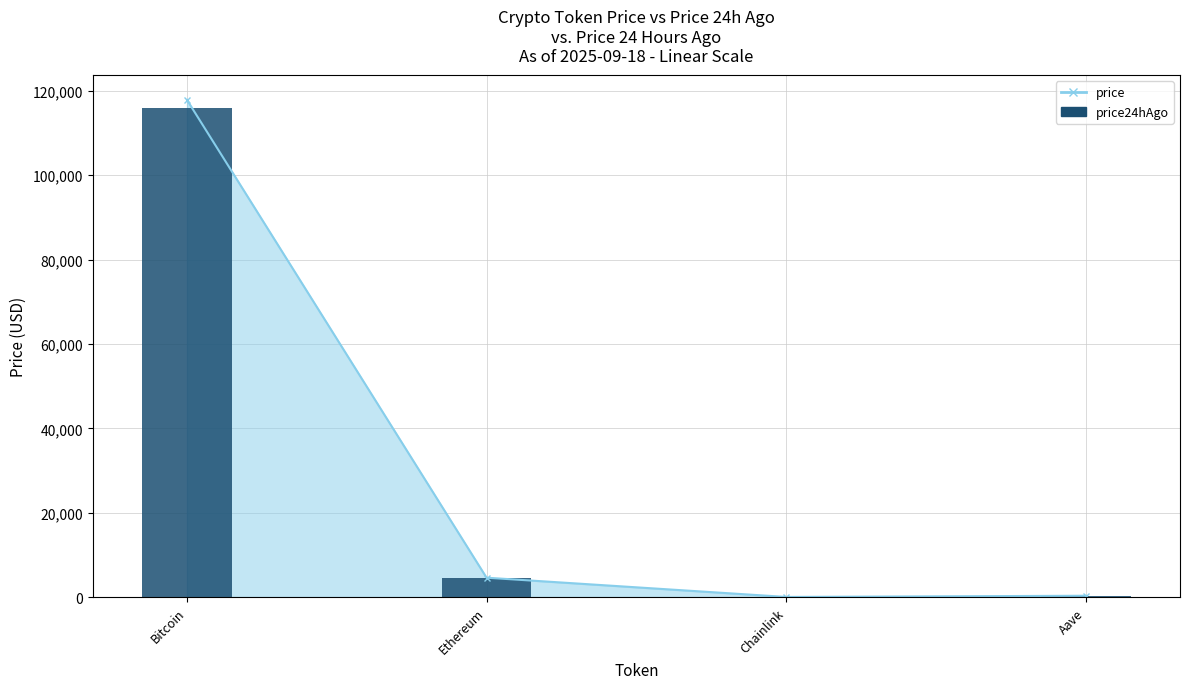

What is the average value?

30168.4